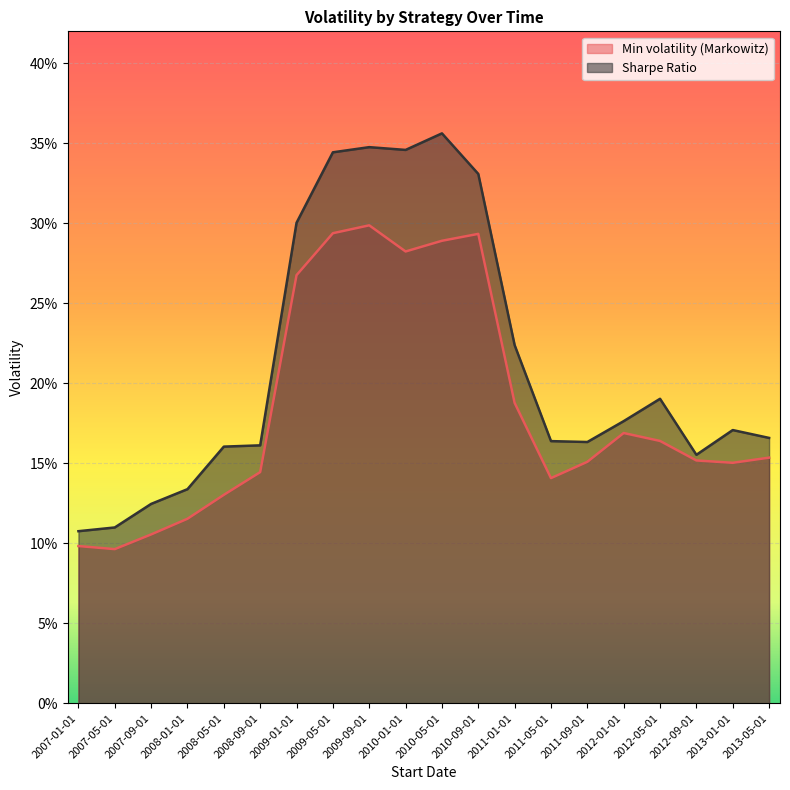

What are all the series names shown in the legend?

Min volatility (Markowitz), Sharpe Ratio